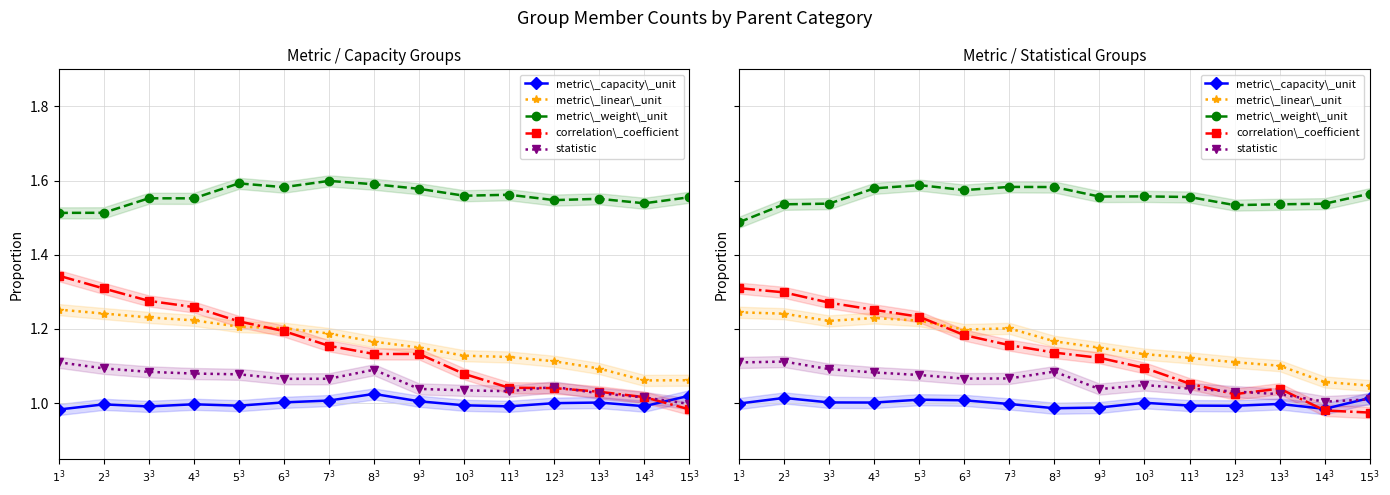

What is the label of the 12th point from the left?

$12^3$